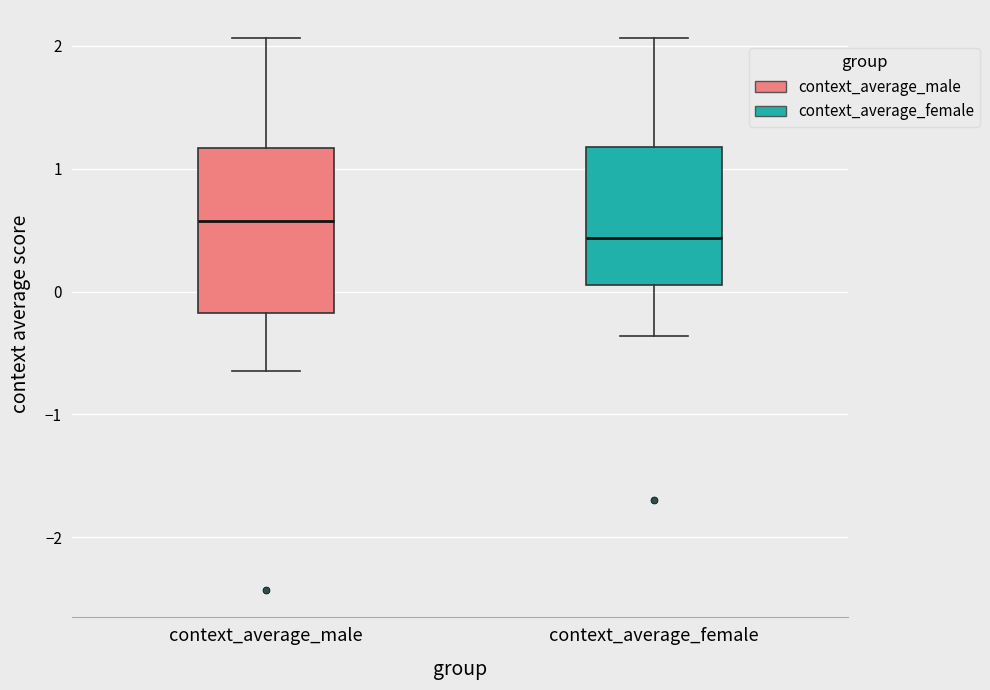

Where is the lower edge of the box for context_average_female on the y-axis? The values are not printed on the chart, so give them approximately, as read against the axis.

0.1